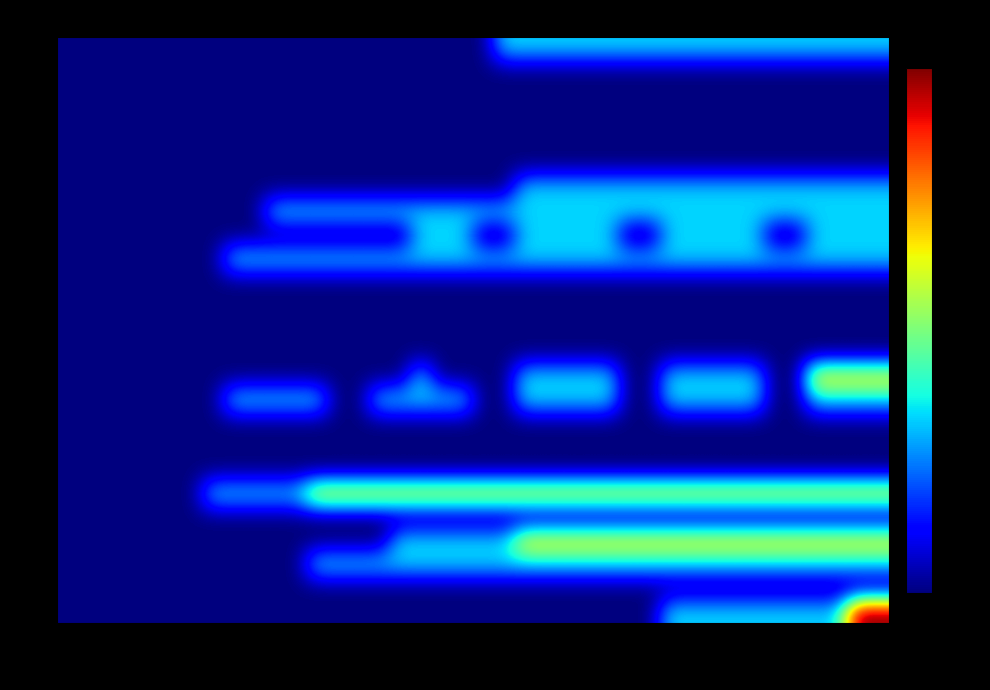

Count the number of categories in the chart.

40